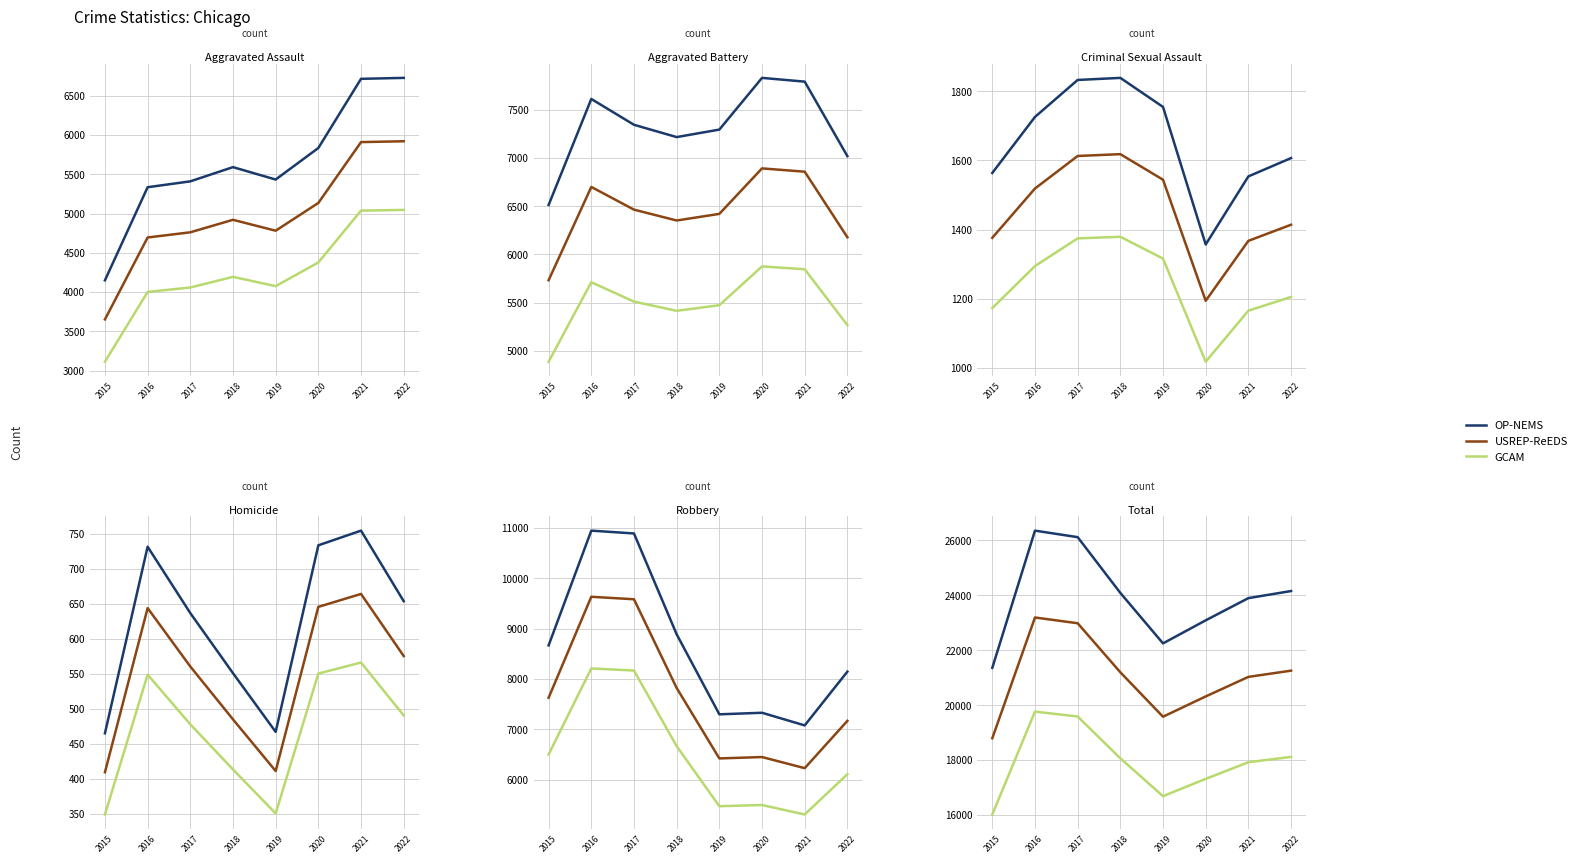

Where is OP-NEMS nearest to the value 23858?

2021